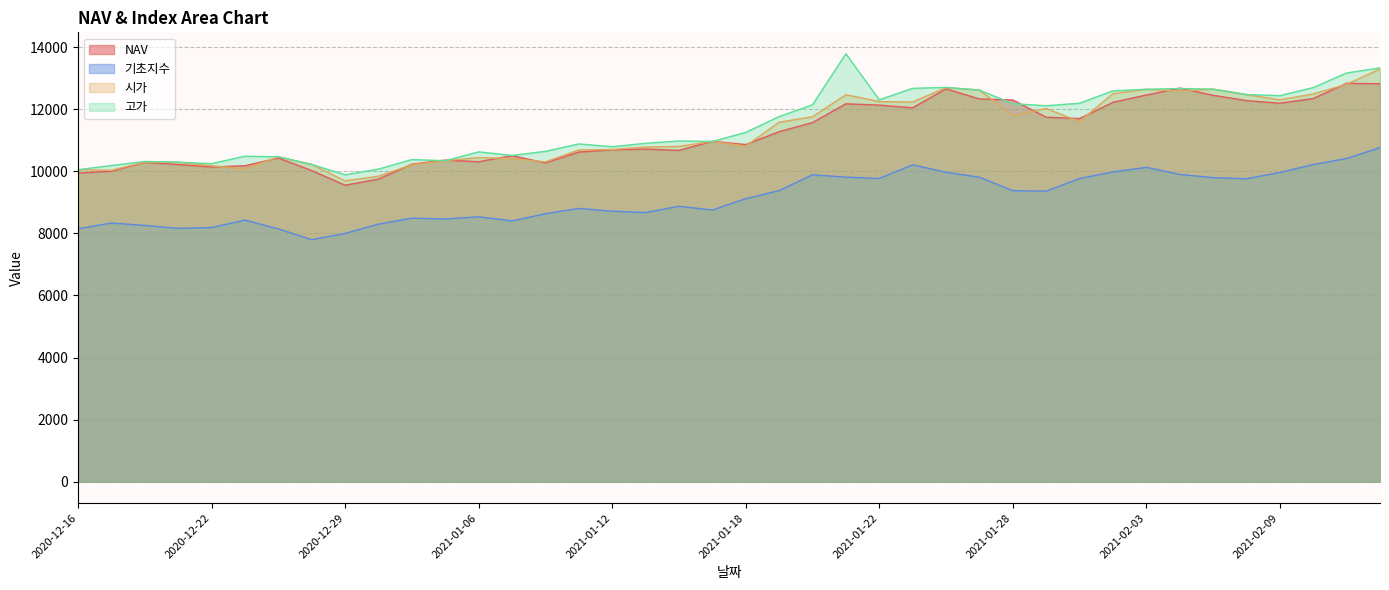

How many lines are shown in the chart?

4